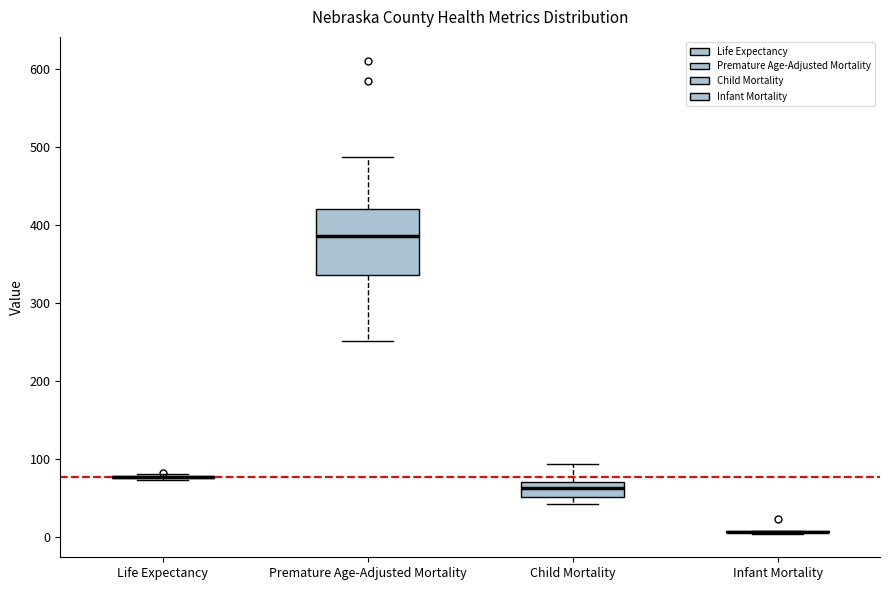

Where is the lower edge of the box for Child Mortality on the y-axis? The values are not printed on the chart, so give them approximately, as read against the axis.

50